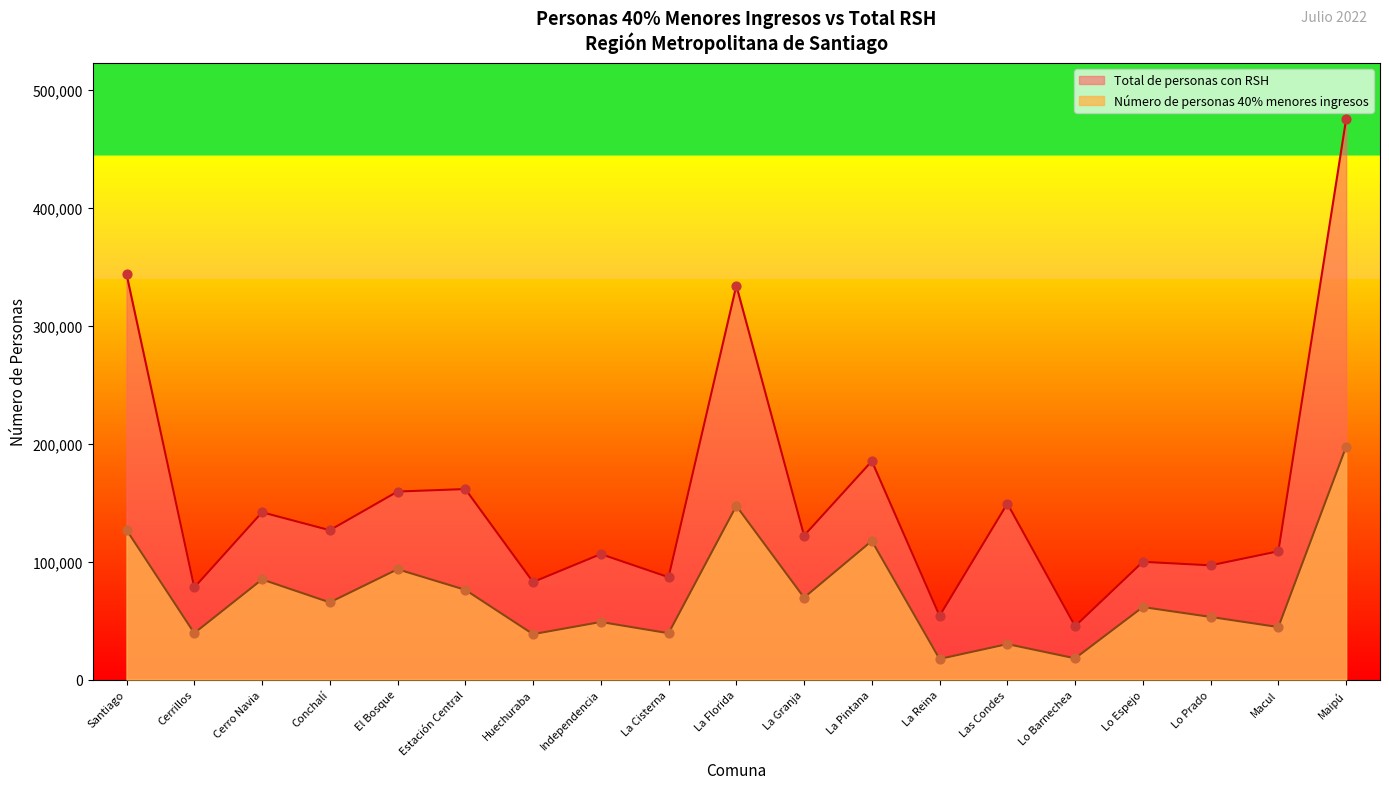

At how many categories does at least one series exceed 63629?

17